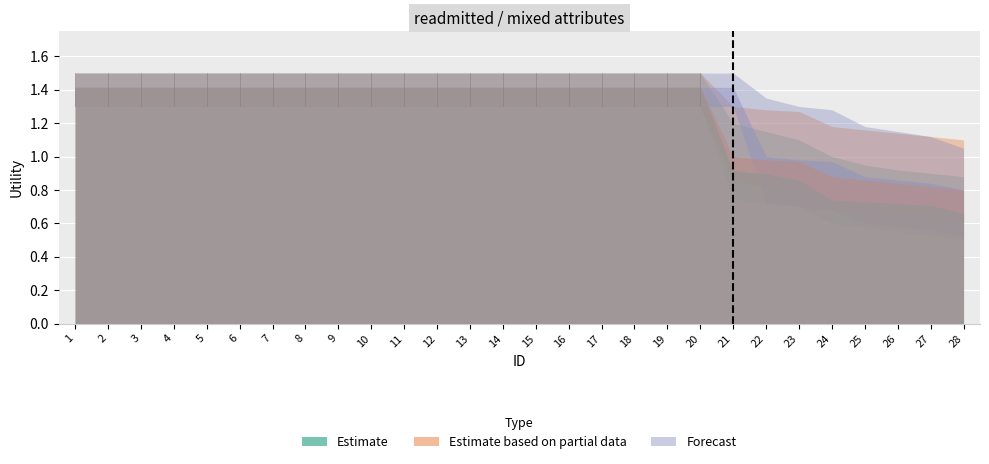

What is the approximate value of Estimate at 24?

0.7